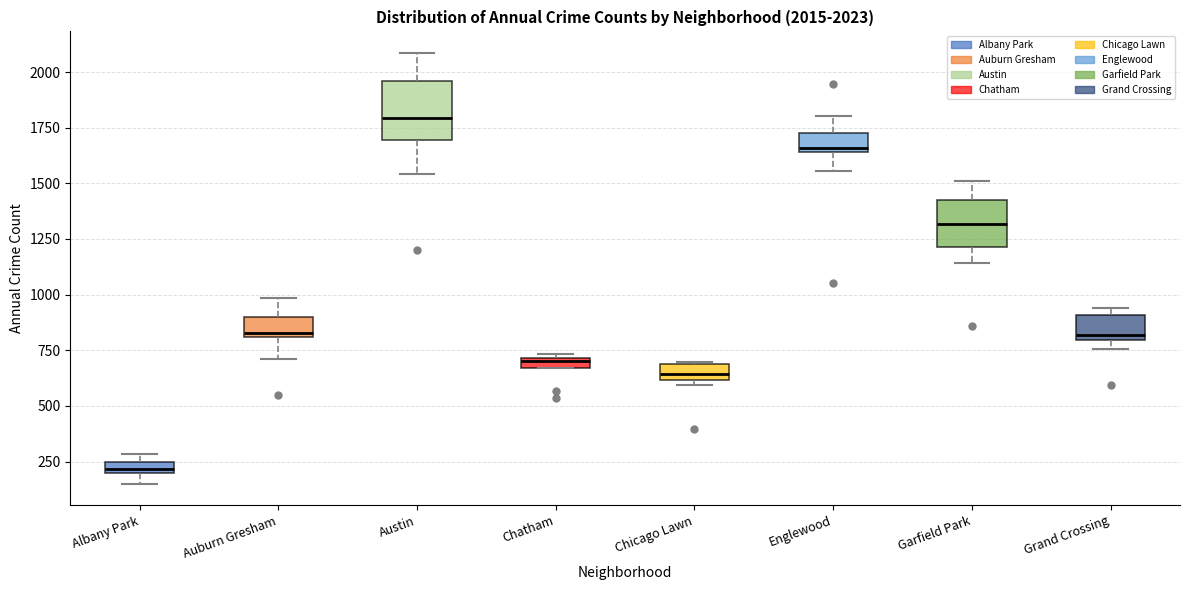

Which box has the lowest median line?

Albany Park